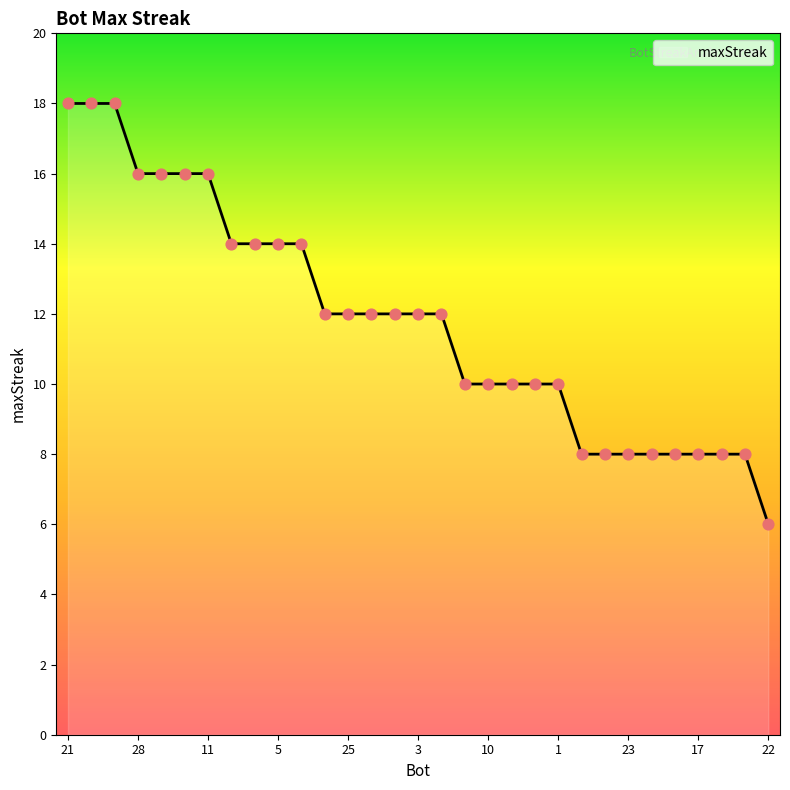

What is the minimum value shown in the chart?

6